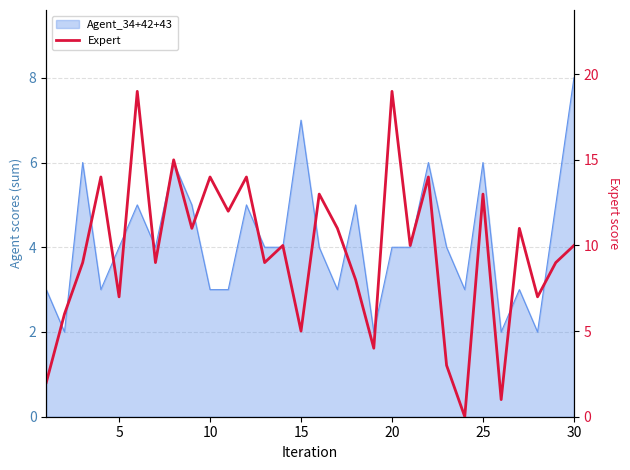

Count the number of categories in the chart.

30